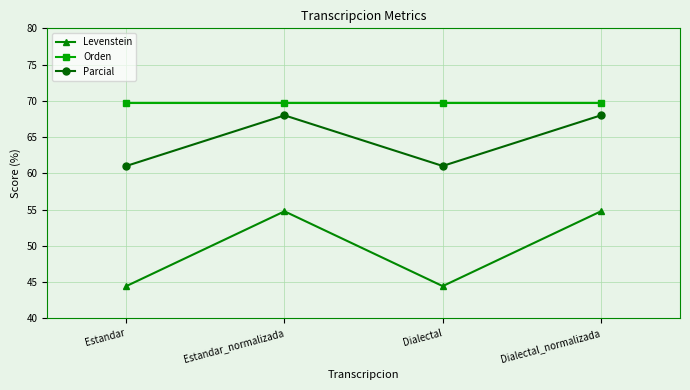

What is the sum of the Orden values at Estandar and Estandar_normalizada?

139.4